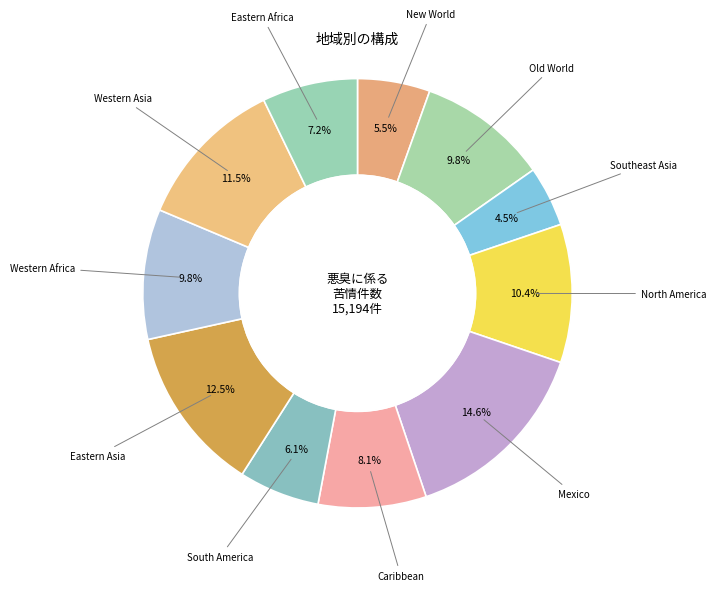

How many segments does this pie chart have?

11